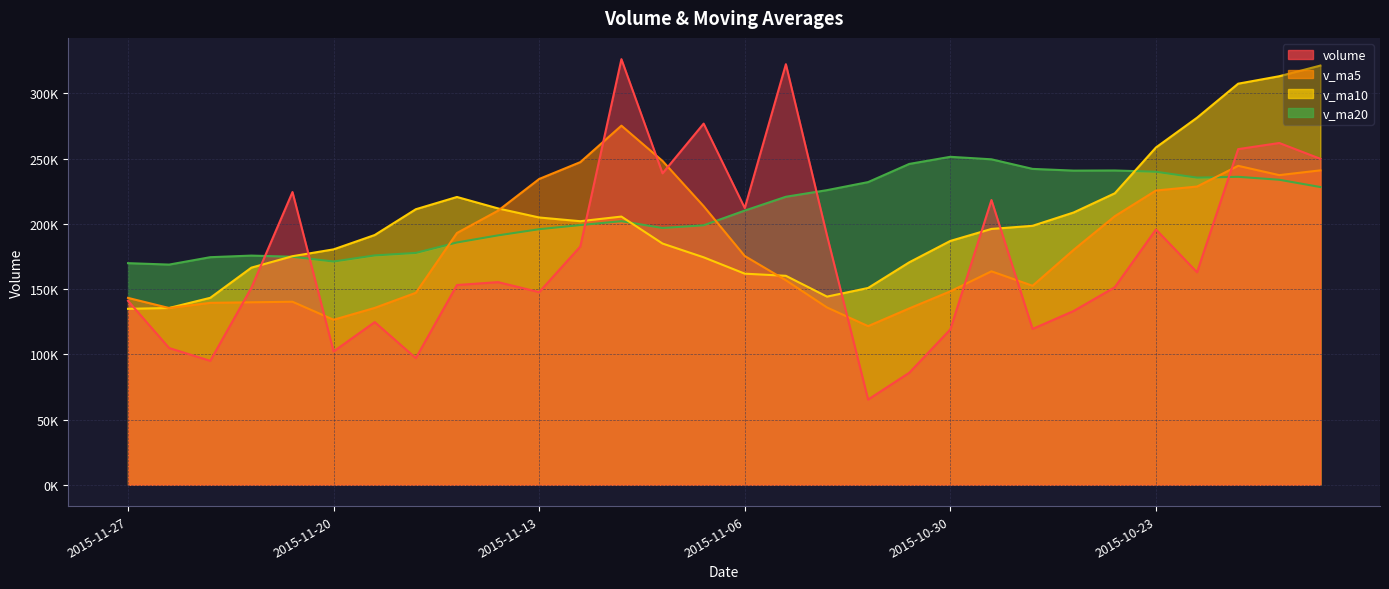

List the labels in order of v_ma5 value, smallest first.

2015-11-03, 2015-11-20, 2015-11-02, 2015-11-26, 2015-11-19, 2015-11-04, 2015-11-25, 2015-11-24, 2015-11-23, 2015-11-27, 2015-11-18, 2015-10-30, 2015-10-28, 2015-11-05, 2015-10-29, 2015-11-06, 2015-10-27, 2015-11-17, 2015-10-26, 2015-11-16, 2015-11-09, 2015-10-23, 2015-10-22, 2015-11-13, 2015-10-20, 2015-10-19, 2015-10-21, 2015-11-12, 2015-11-10, 2015-11-11